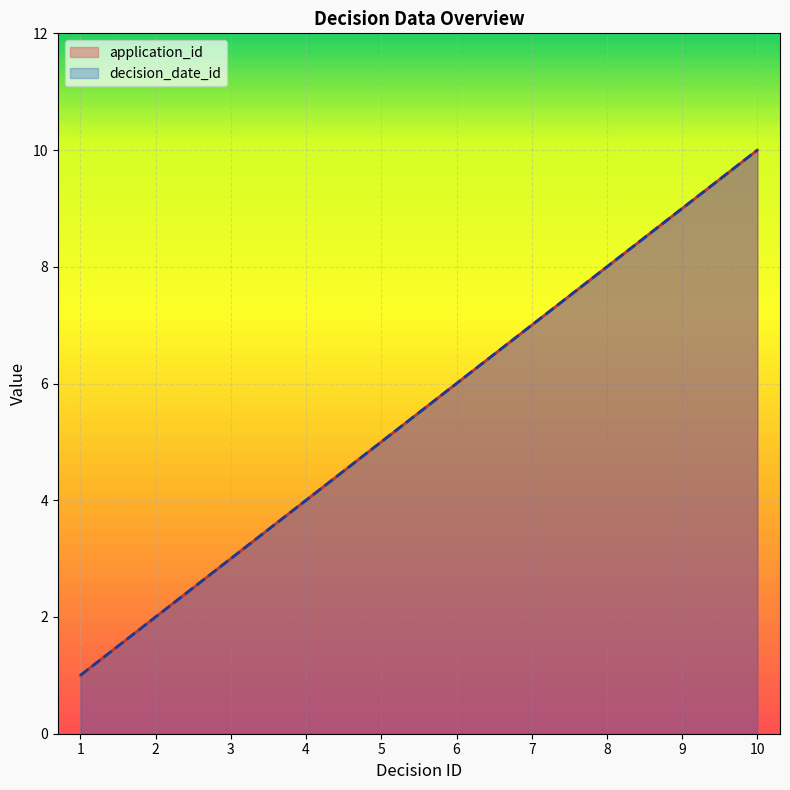

True or false: decision_date_id and application_id intersect in this chart.

False